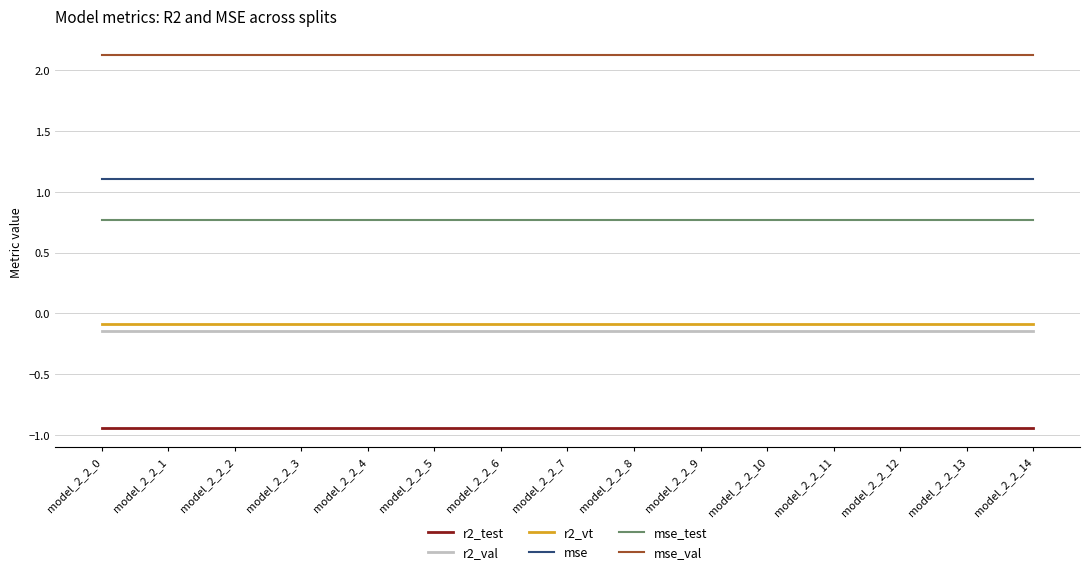

Is it true that mse equals 0.4 at model_2_2_5?

False